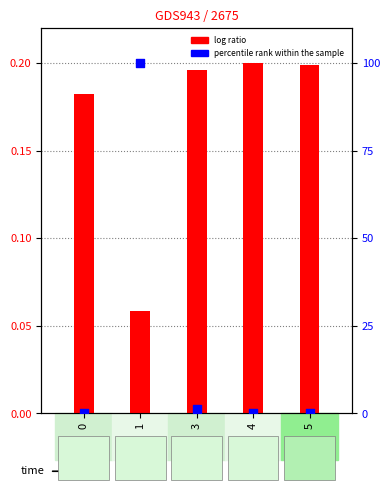

Is the value of log ratio at 4 greater than the value of percentile rank within the sample at 0?

Yes